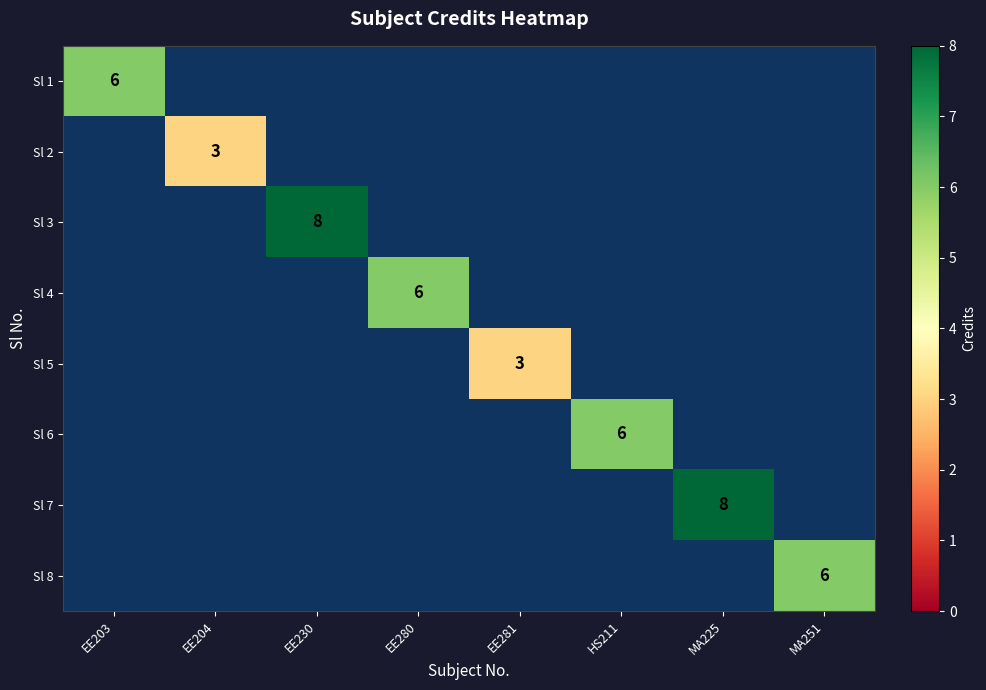

Which category has the lowest value across all series?

EE204